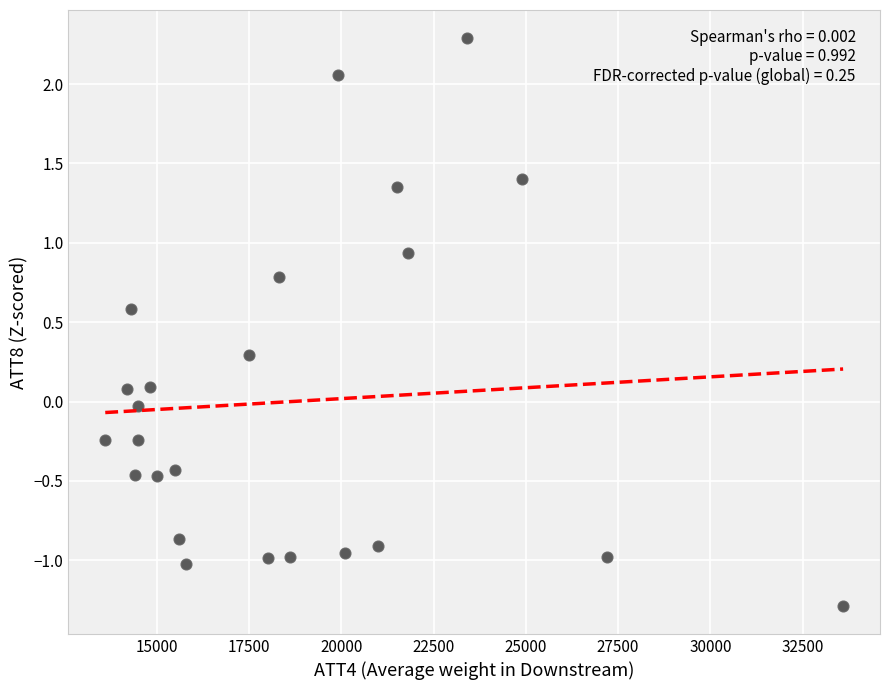

What is the range of Y values (max minus min)?

3.6